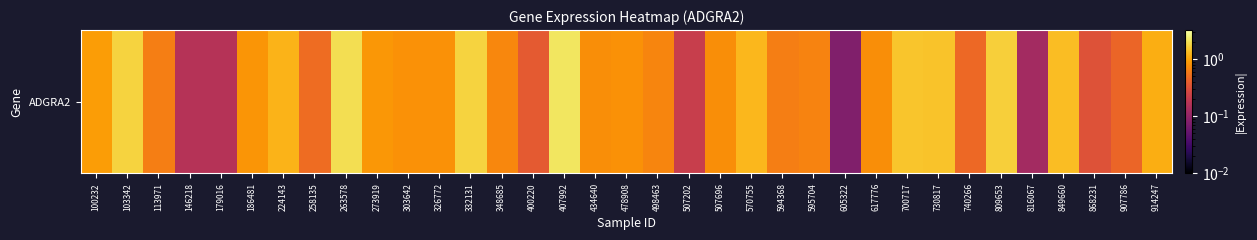

What is the change in value from 407992 to 605322?

-2.1